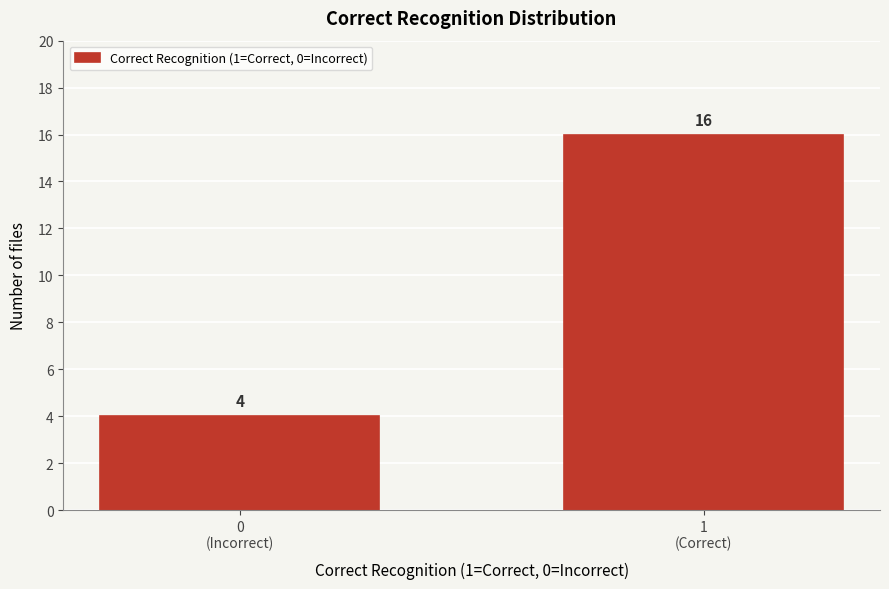

Reading left to right, what are all the values shown in this chart?

4	16